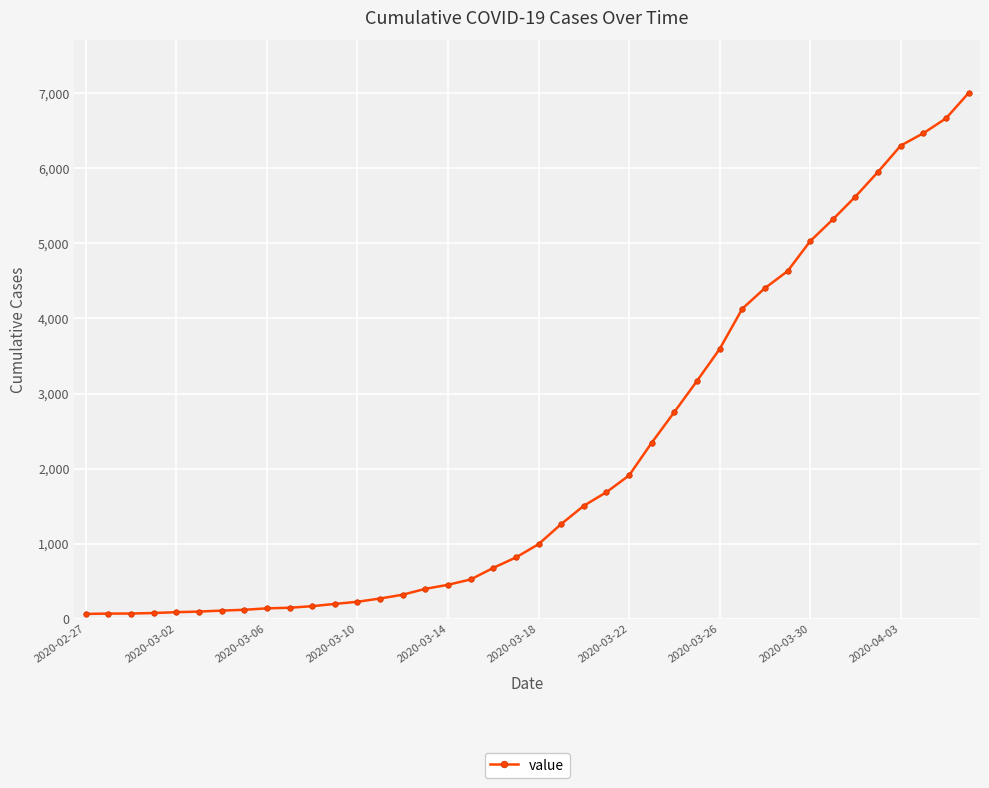

What is the average value?

2144